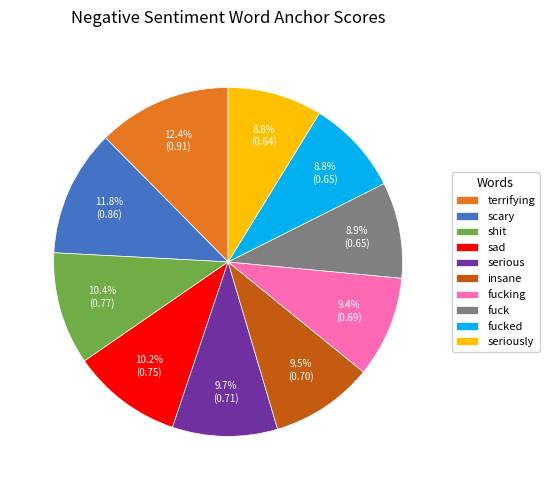

What is the total percentage of shit and fuck?

19.3%